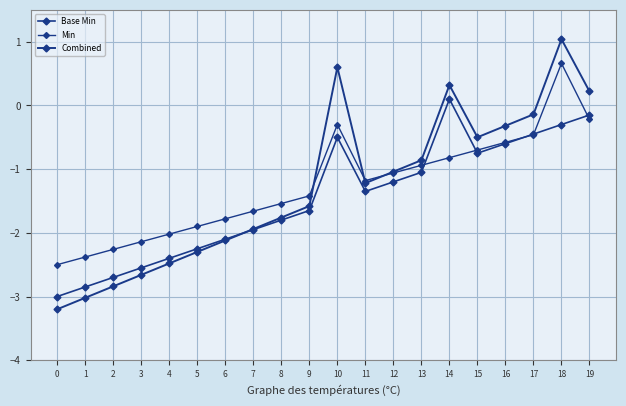

Reading left to right, list all the values displayed in this chart.

Base Min: -3.0	-2.9	-2.7	-2.5	-2.4	-2.2	-2.1	-1.9	-1.8	-1.7	-0.5	-1.4	-1.2	-1.1	0.1	-0.8	-0.6	-0.5	-0.3	-0.1
Min: -2.5	-2.4	-2.3	-2.1	-2.0	-1.9	-1.8	-1.7	-1.5	-1.4	-0.3	-1.2	-1.1	-0.9	-0.8	-0.7	-0.6	-0.5	0.7	-0.2
Combined: -3.2	-3.0	-2.8	-2.7	-2.5	-2.3	-2.1	-1.9	-1.8	-1.6	0.6	-1.2	-1.0	-0.9	0.3	-0.5	-0.3	-0.1	1.0	0.2